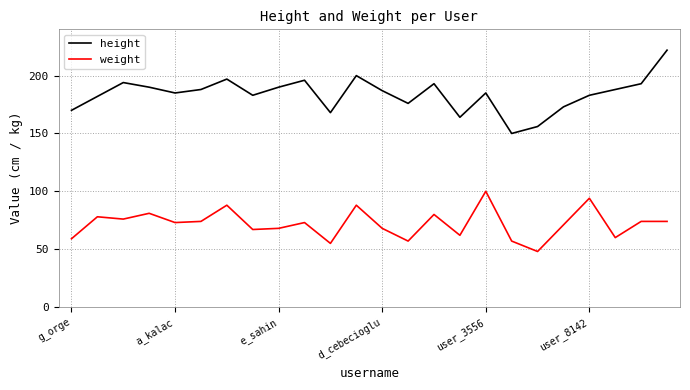

What is the lowest value of the weight series?

48